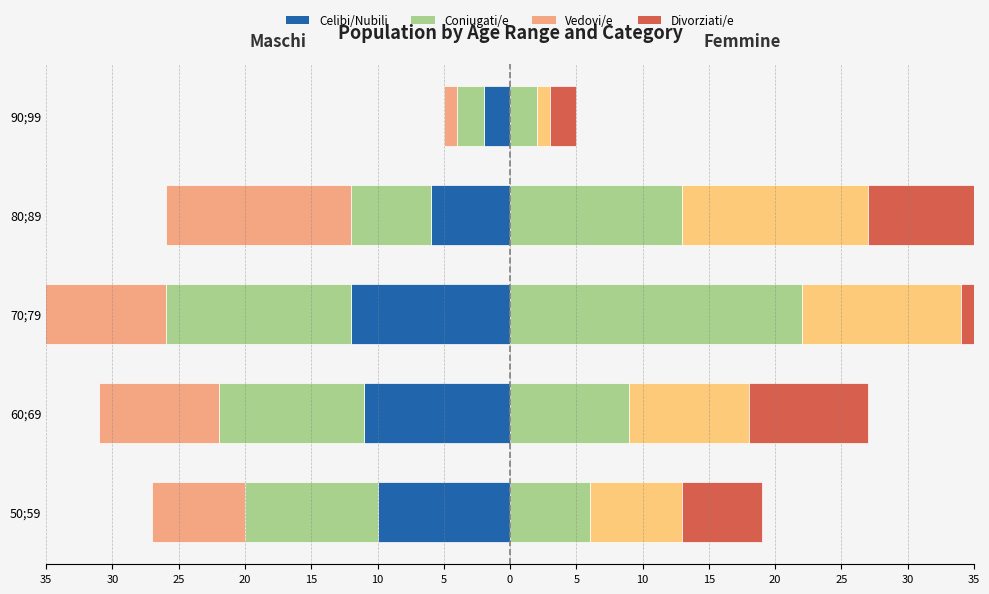

Is it true that Vedovi/e equals -9 at 50;59?

False